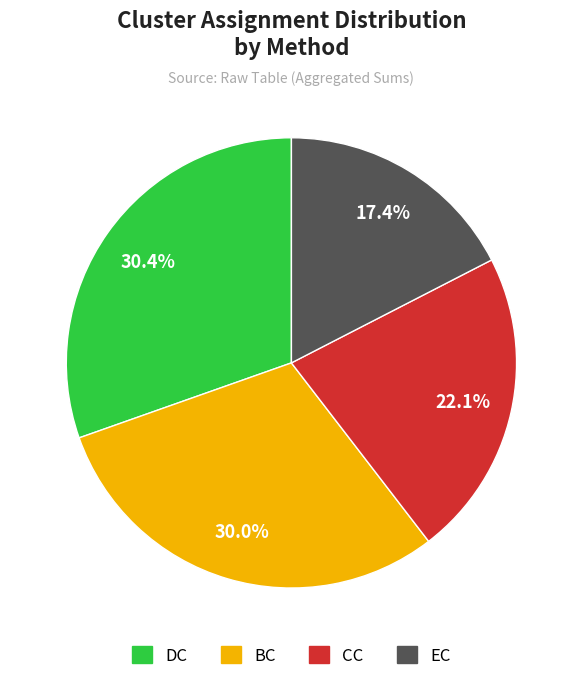

Does any single category account for the majority?

No